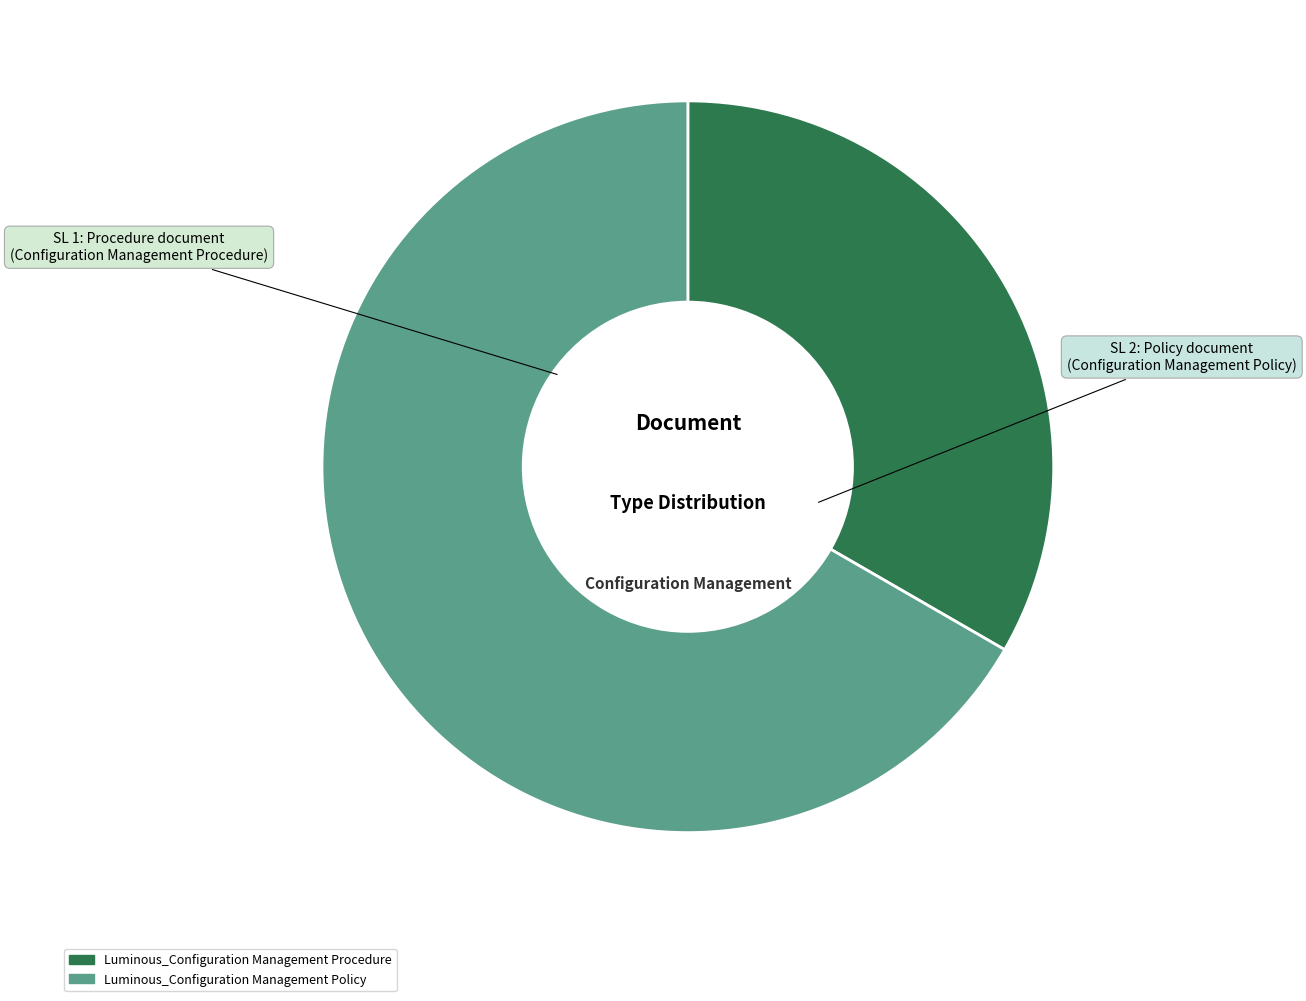

What is the smallest slice in the pie chart?

Luminous_Configuration Management Procedure